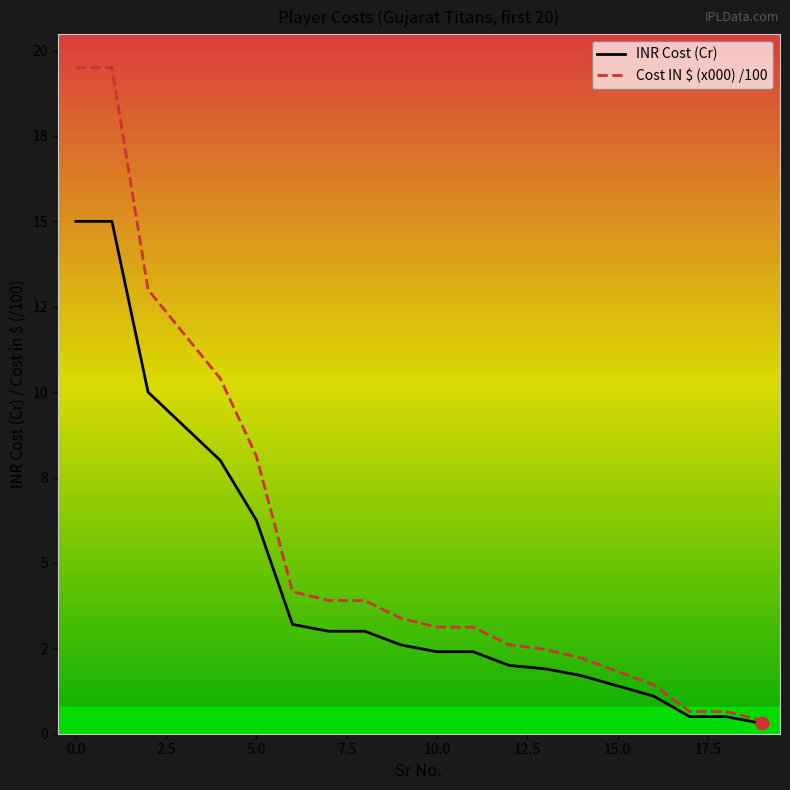

Does the chart have visible grid lines?

No